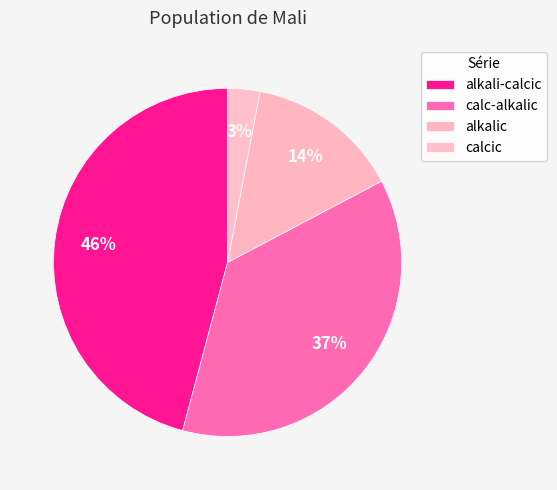

Does alkali-calcic account for over 50% of the chart?

No